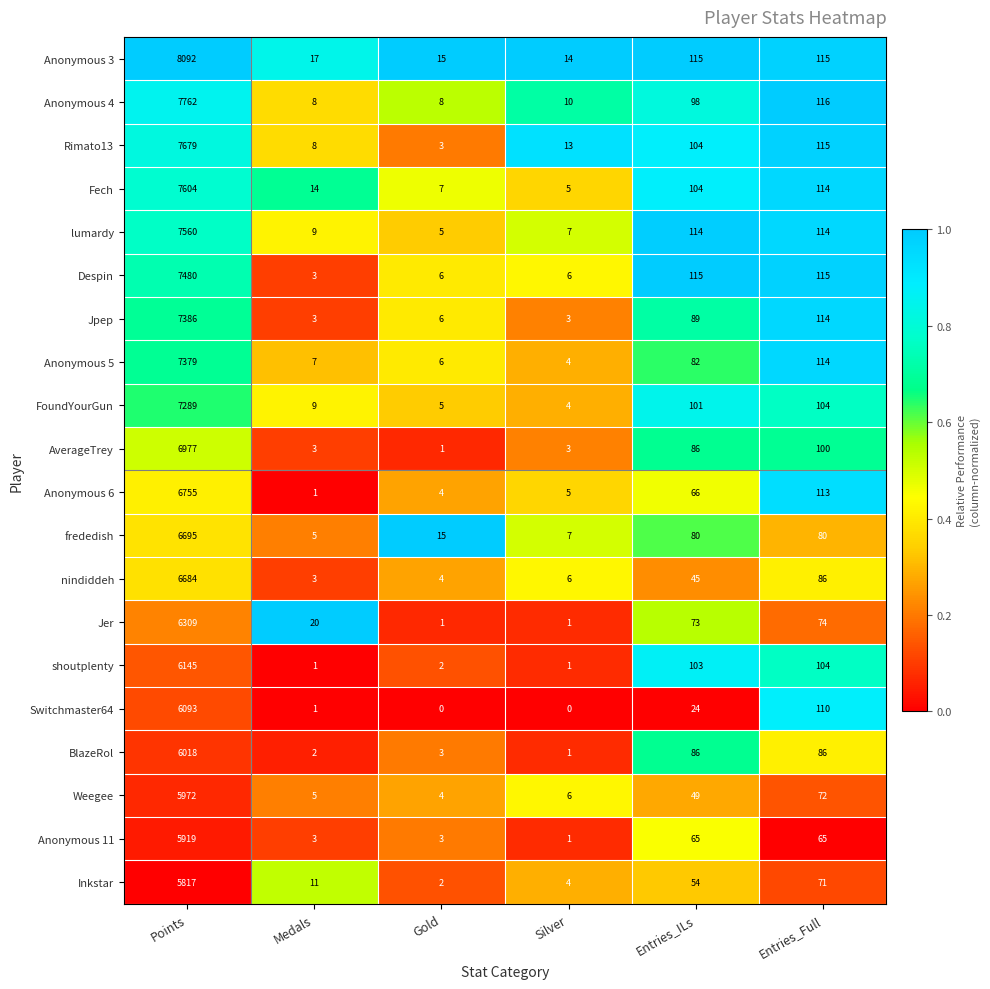

At which category is the sum across all series the highest?

Points